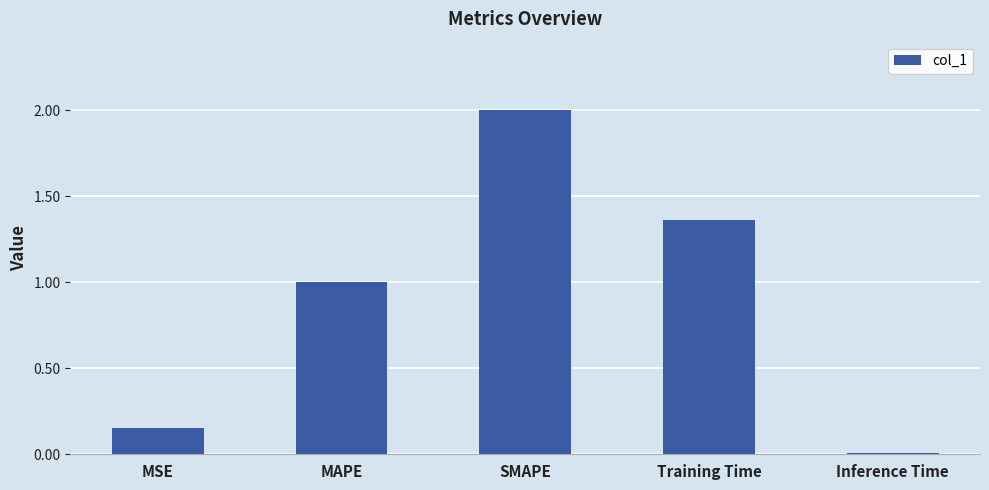

What is the greatest value displayed?

2.0